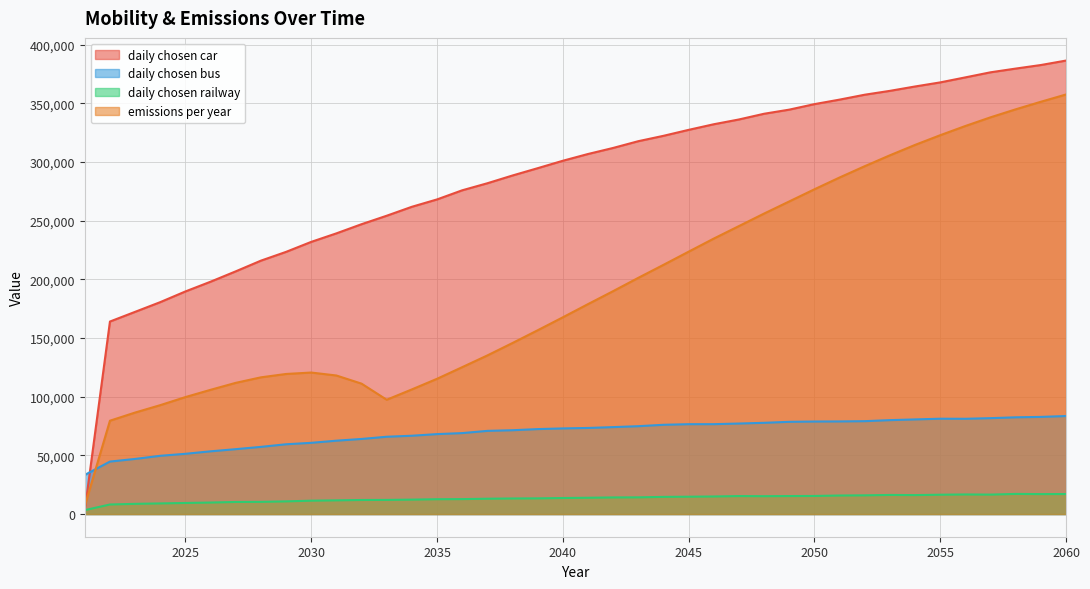

What value does the daily chosen bus series have at 2043, to the nearest 10?

74850